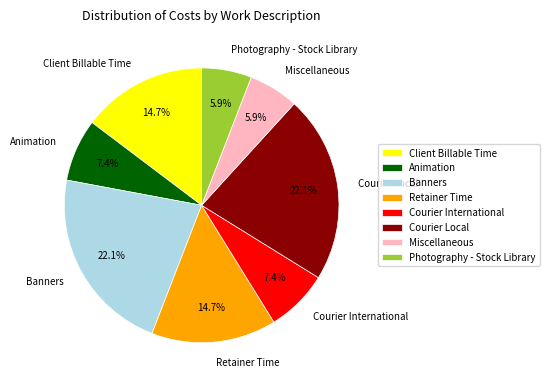

How many slices are in this pie chart?

8